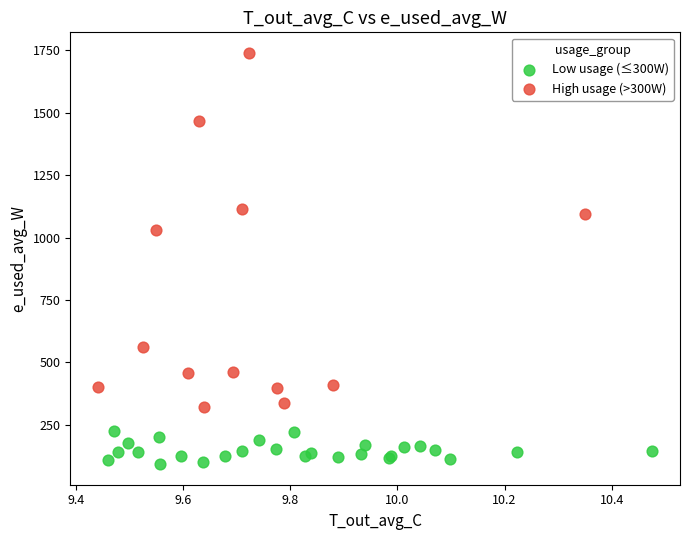

Which series reaches the minimum Y coordinate?

Low usage (≤300W)